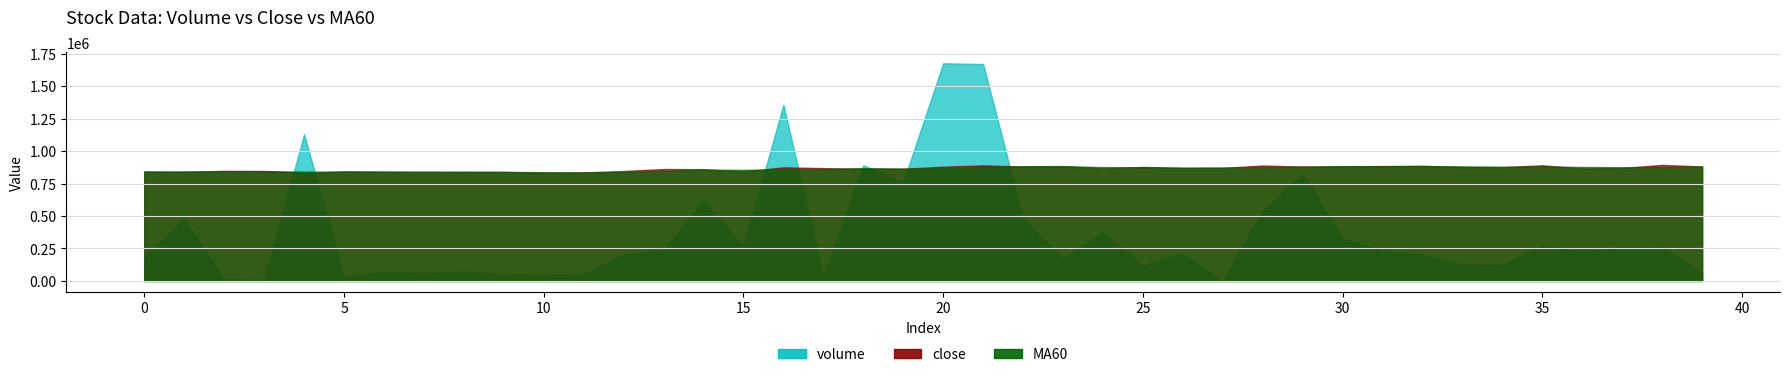

At which label does volume first exceed 223124?

1